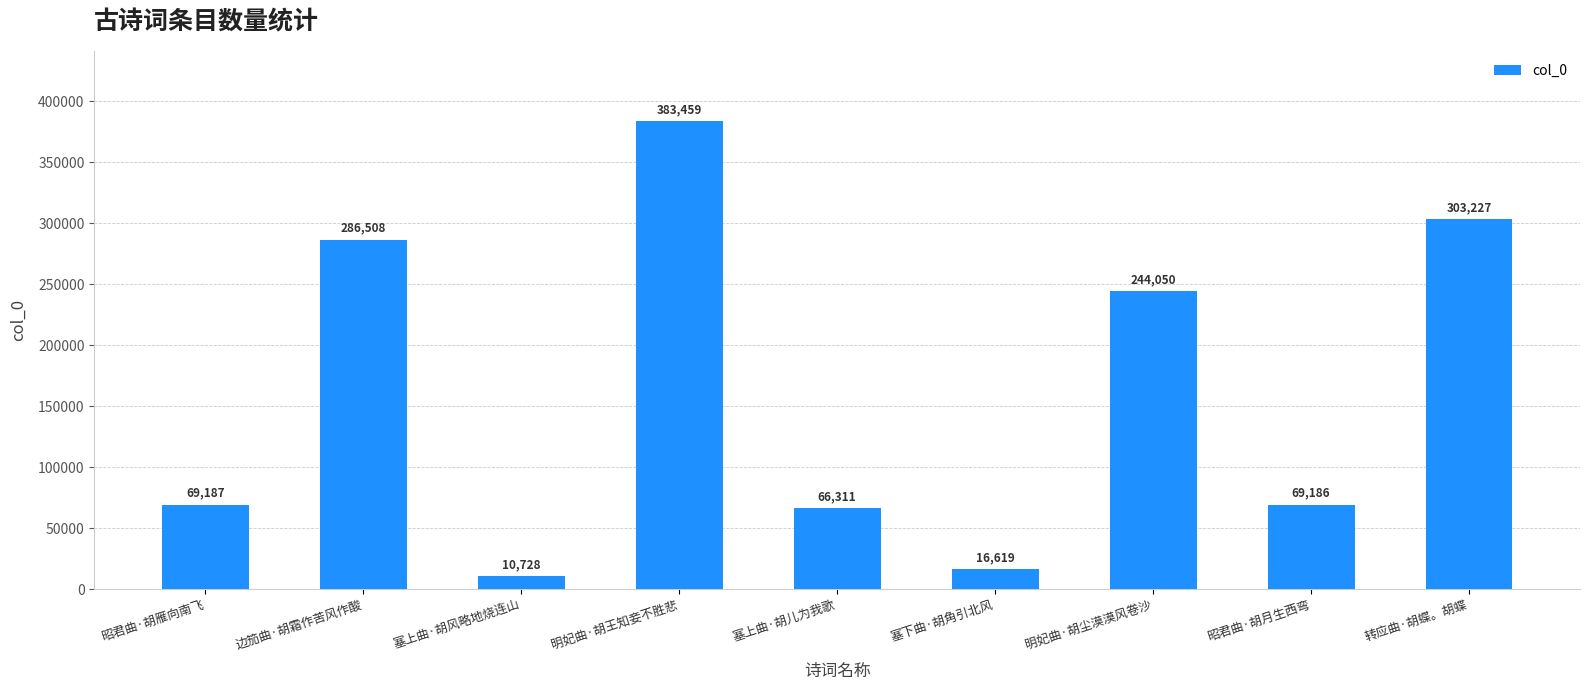

What is the greatest value displayed?

383459